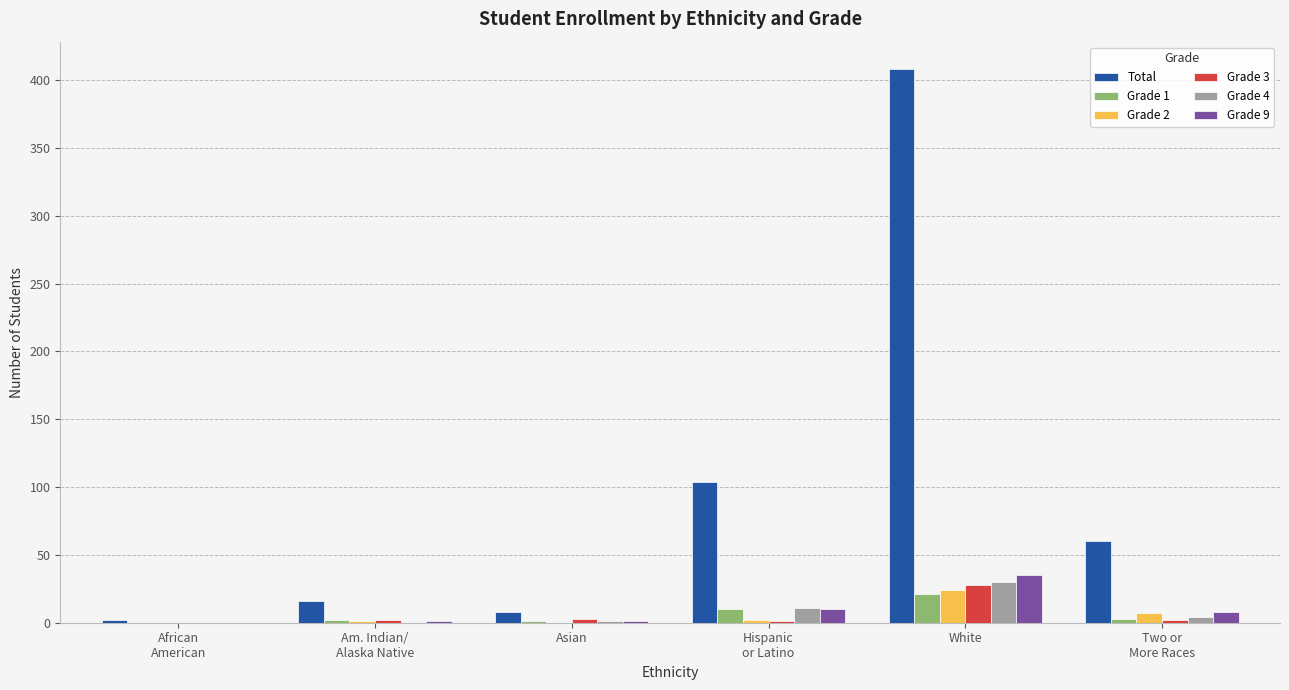

What is the sum of all Grade 9 values?

55